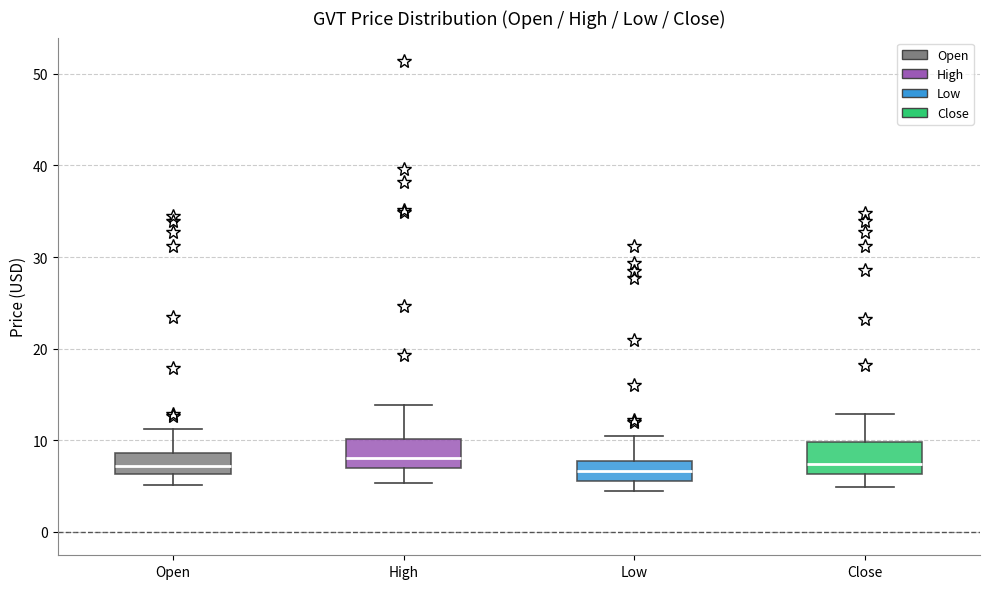

Reading left to right, read every box against the y-axis: the position of its median line, the range the box covers, and the ends of its whiskers. The values are not printed on the chart, so give them approximately, as read against the axis.

Open: median 7, box 6 to 9, whiskers 5 to 11
High: median 8, box 7 to 10, whiskers 5 to 14
Low: median 7, box 6 to 8, whiskers 4 to 10
Close: median 7, box 6 to 10, whiskers 5 to 13